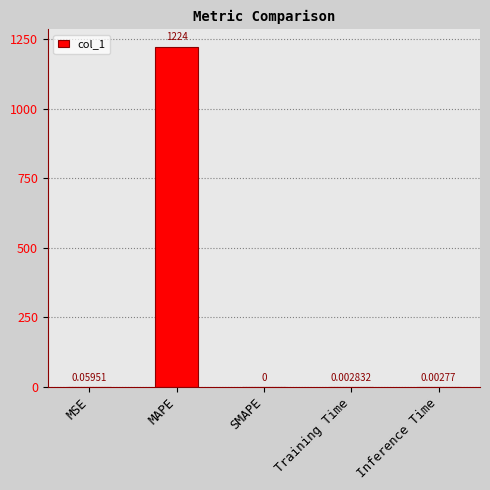

At which category does the chart reach its peak across all series?

MAPE